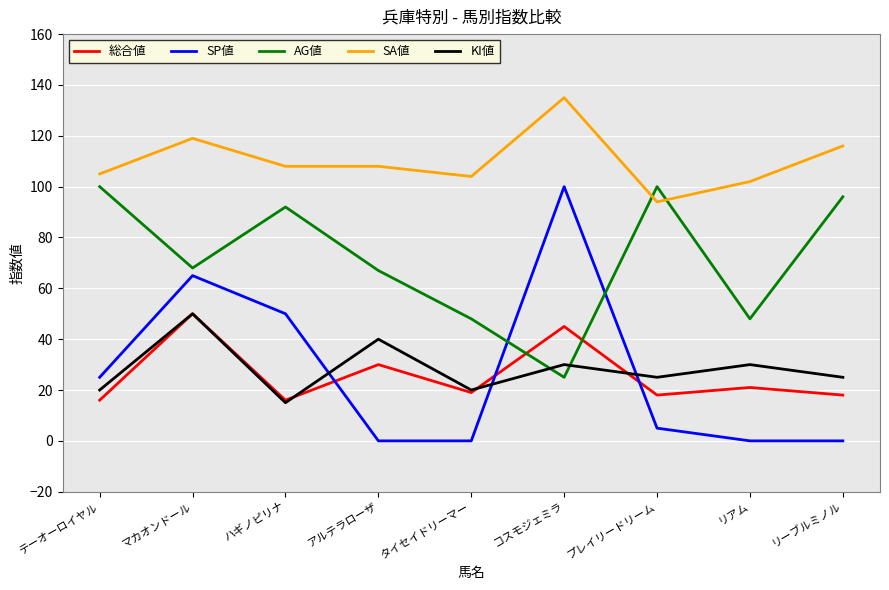

How many interior local valleys does the AG値 series have?

3